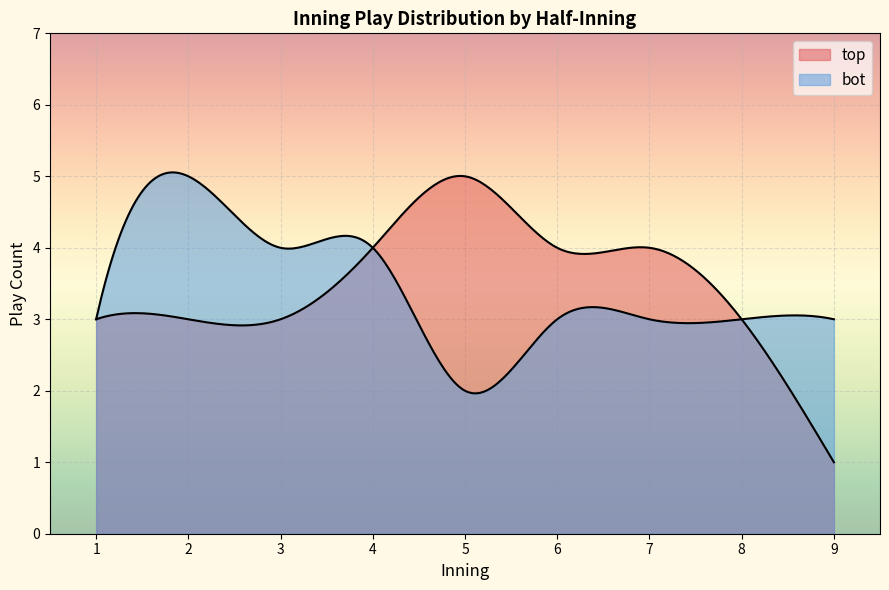

How many lines are shown in the chart?

2